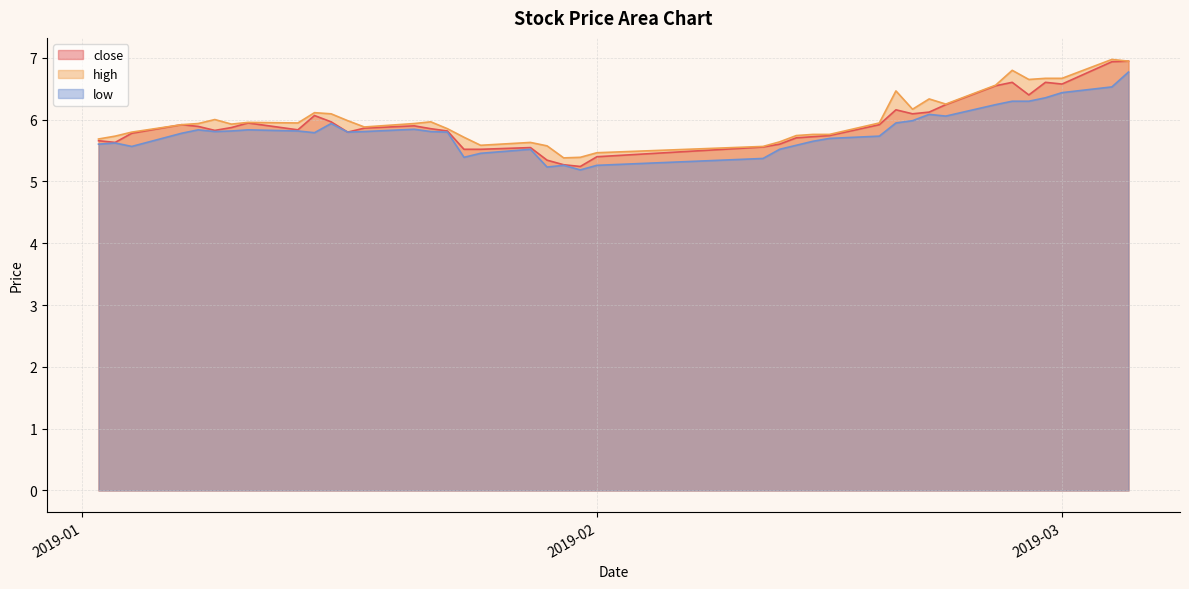

What is the minimum value shown in the chart?

5.2